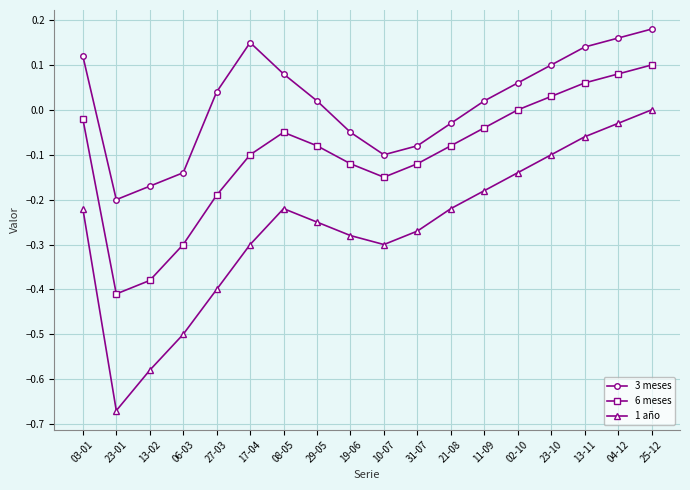

Does the chart have visible grid lines?

Yes